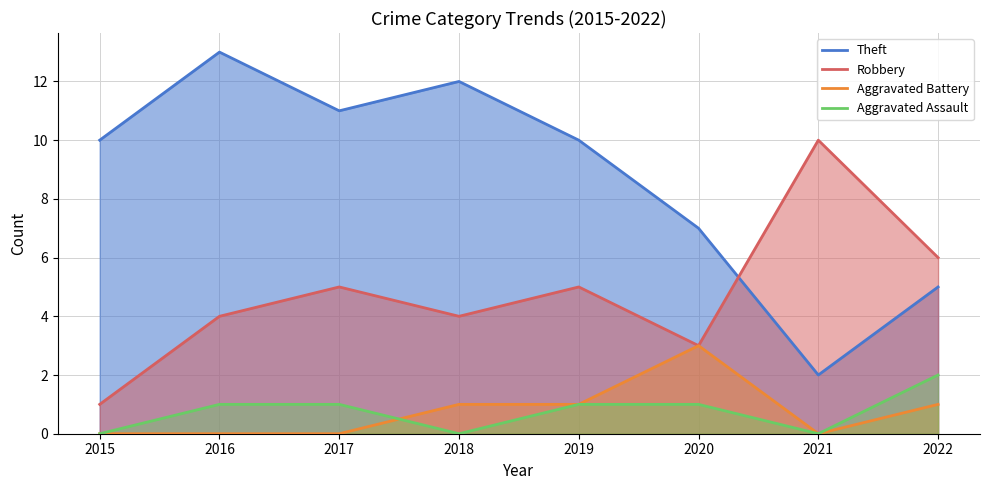

Reading right to left, list all the values displayed in this chart.

Theft: 5	2	7	10	12	11	13	10
Robbery: 6	10	3	5	4	5	4	1
Aggravated Battery: 1	0	3	1	1	0	0	0
Aggravated Assault: 2	0	1	1	0	1	1	0